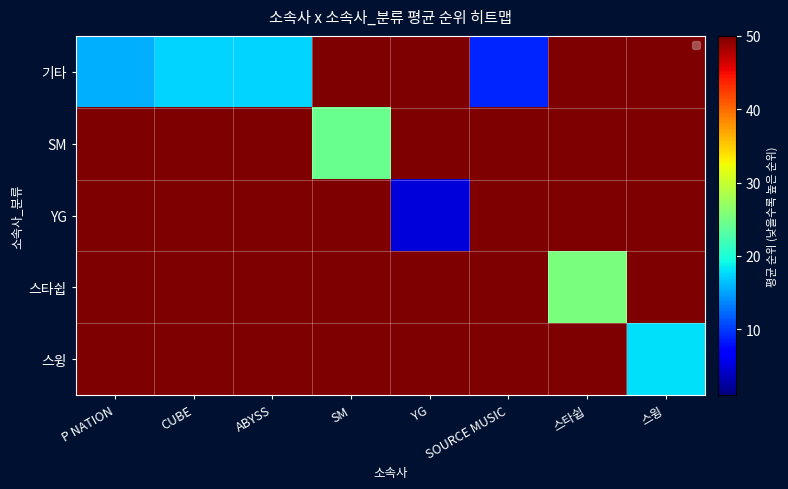

Which series has the widest spread of values?

YG